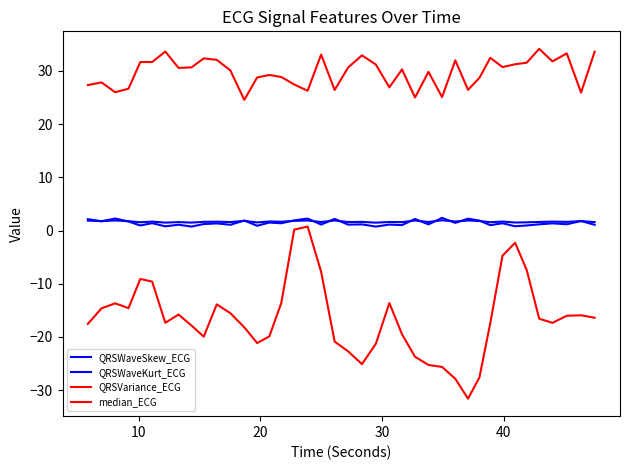

At how many categories does at least one series exceed 24?

40